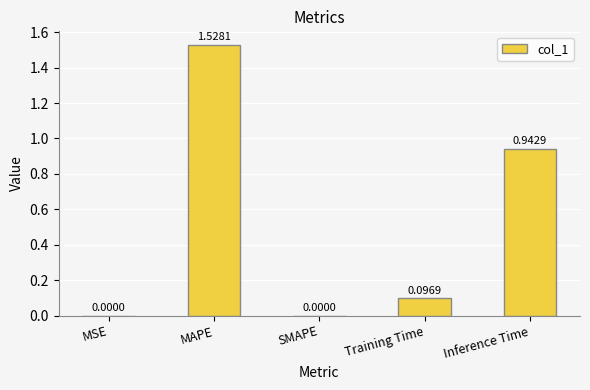

What is the sum of all values?

2.6